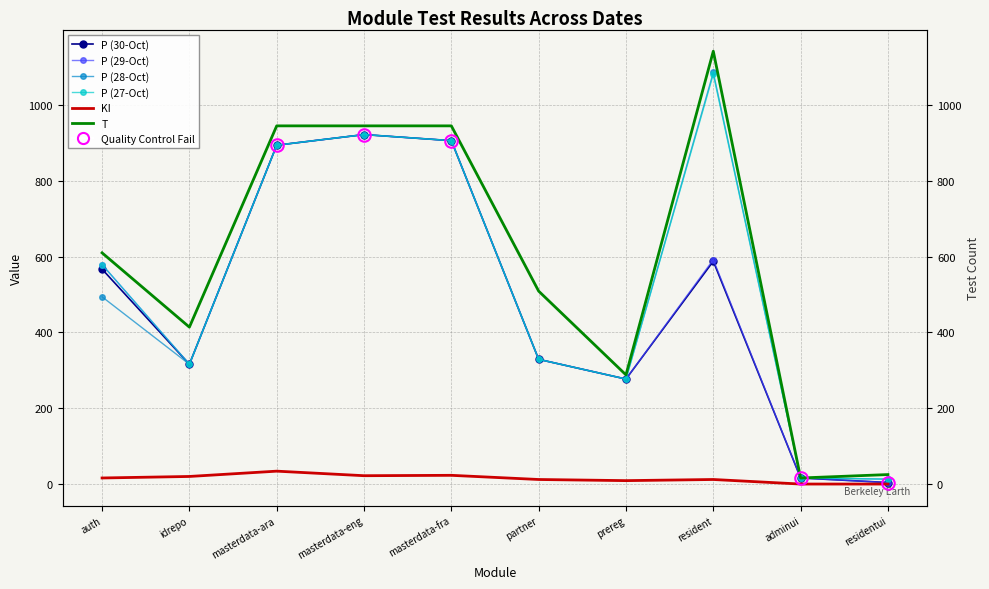

Where is KI nearest to the value 17?

auth